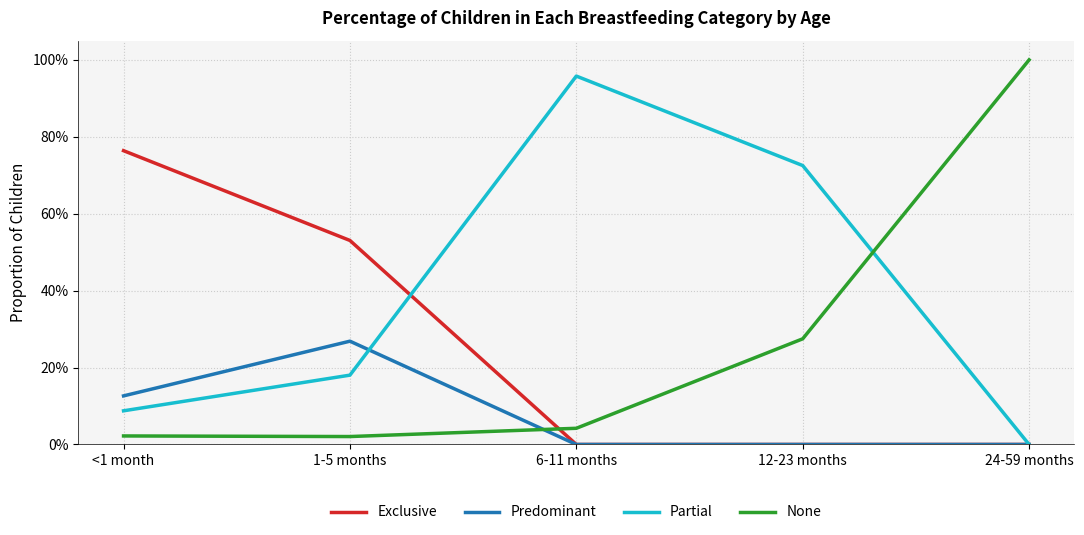

Which series has the largest total across all categories?

Partial